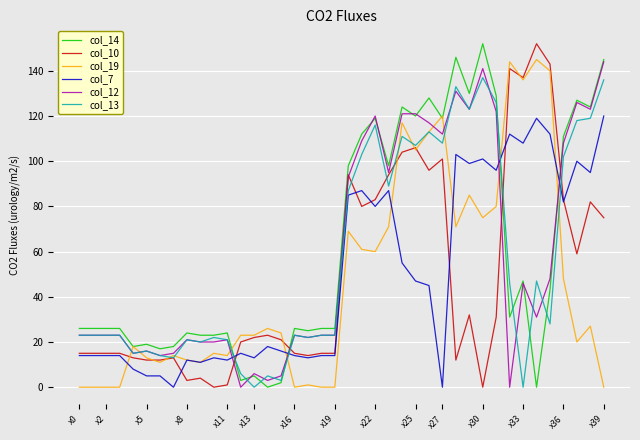

True or false: col_7 and col_14 cross at least once.

True